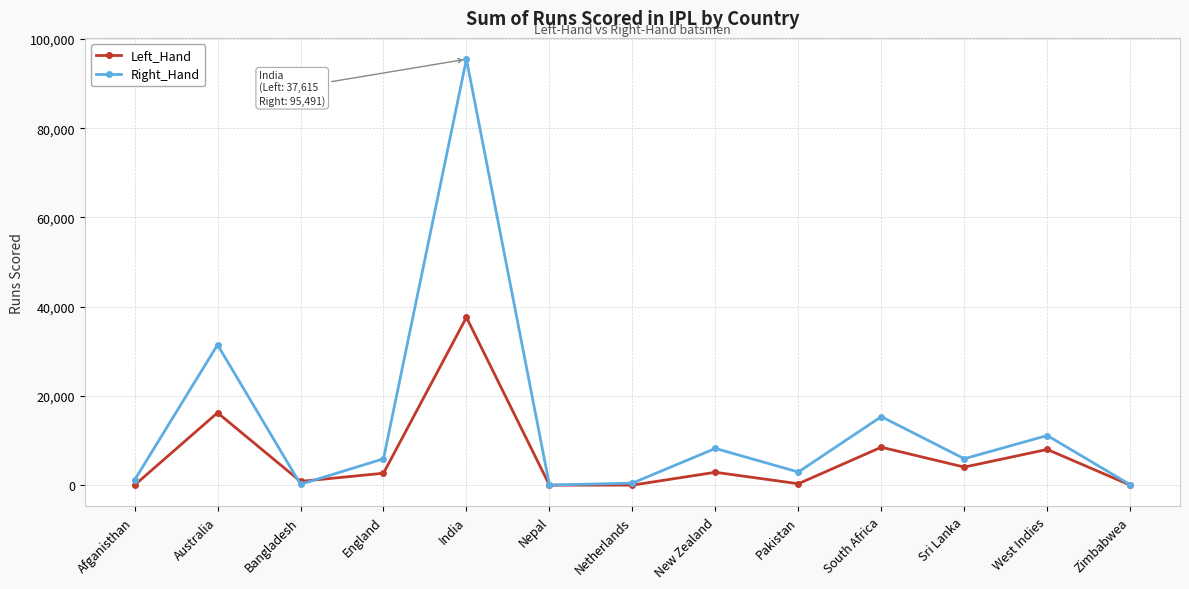

How many data points in Left_Hand are less than 2673?

6